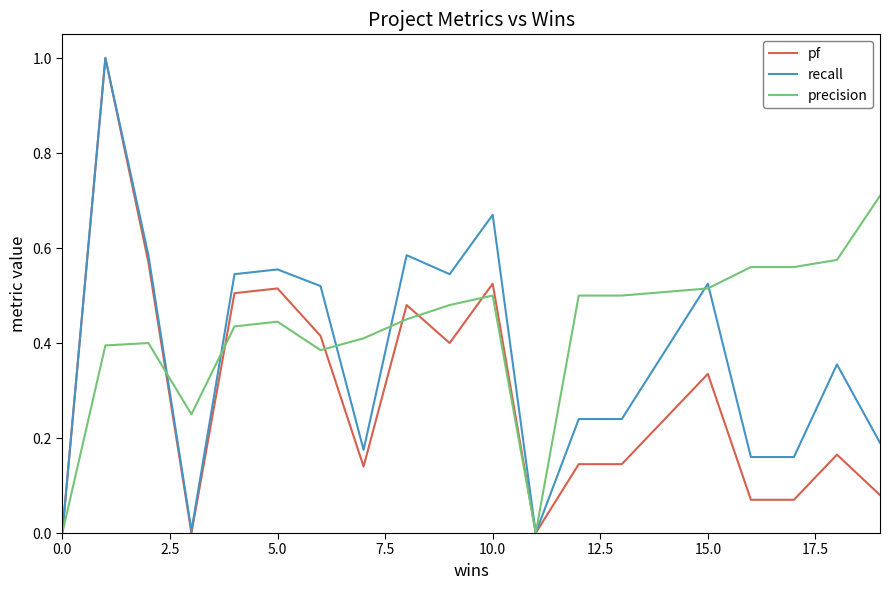

Which series has the largest total across all categories?

precision